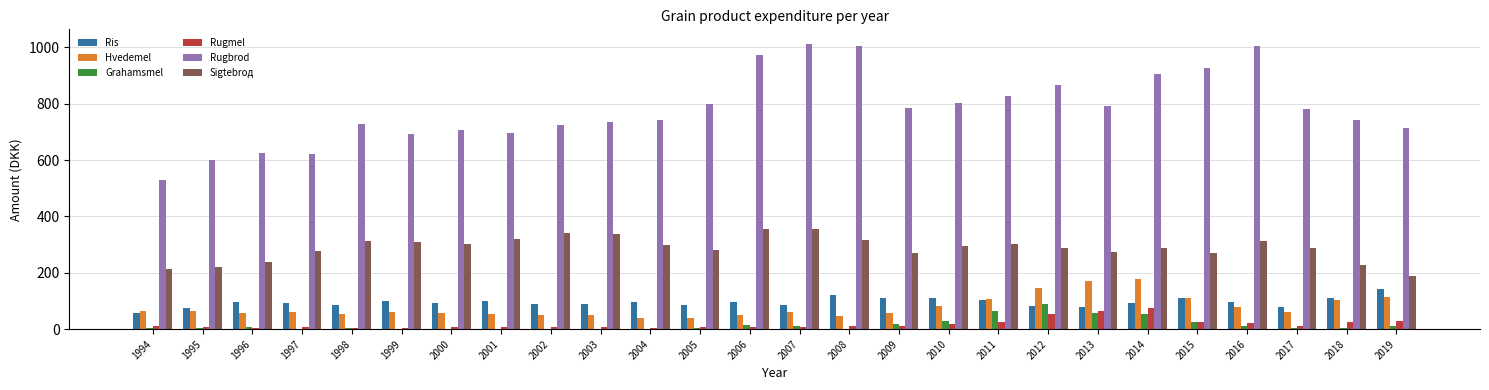

How many values in the Sigtebrод series exceed 296?

13